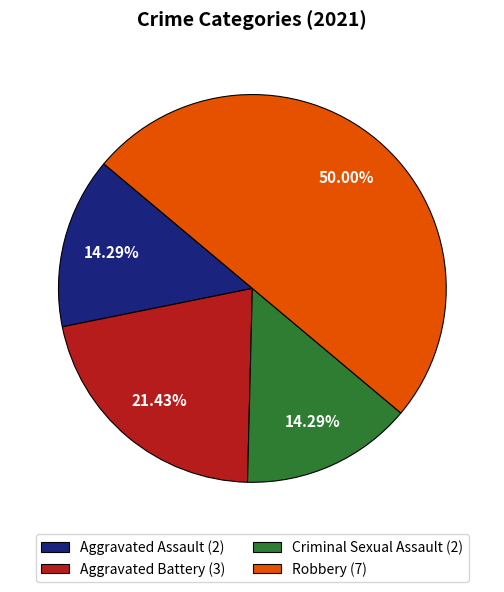

Does Aggravated Assault (2) represent more than half of the total?

No